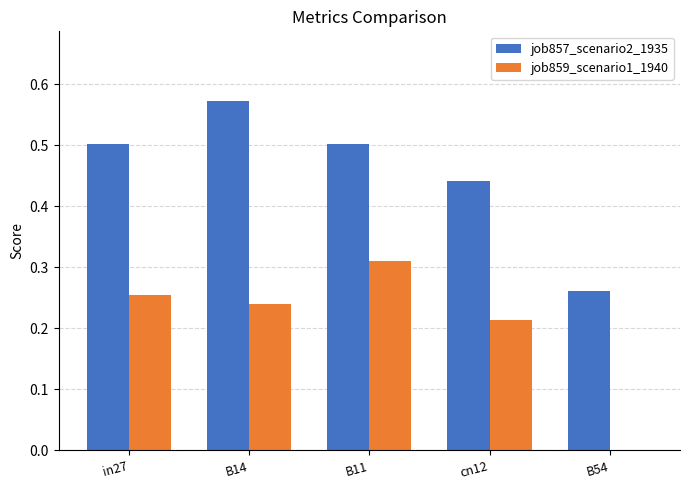

Is it true that job859_scenario1_1940 equals 0.4 at in27?

False